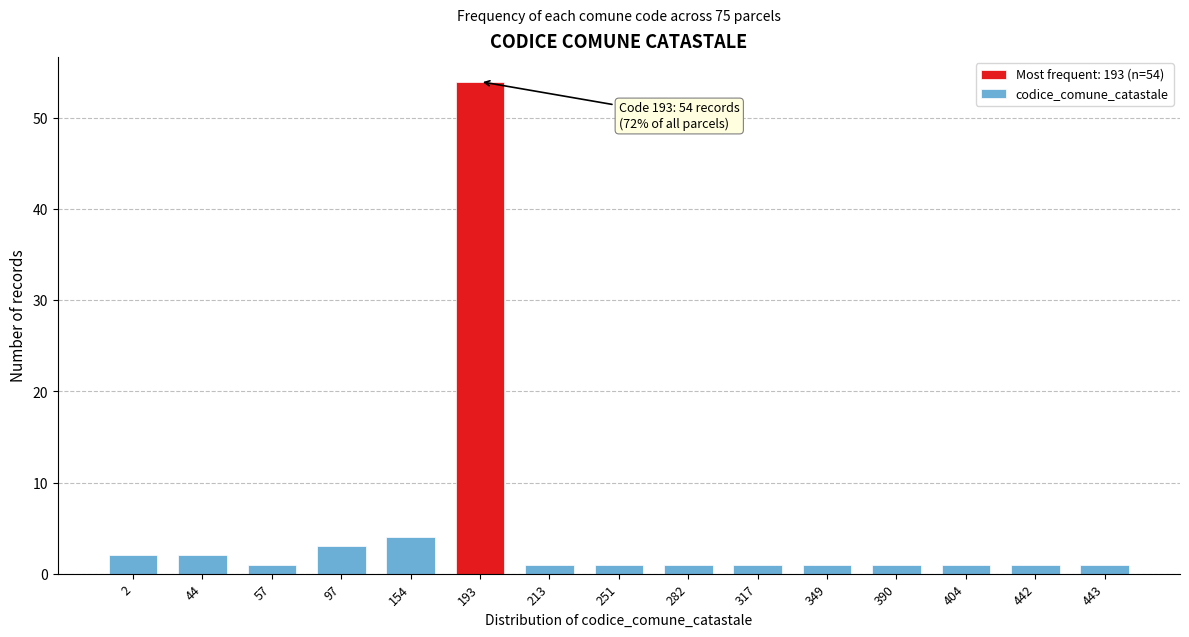

Reading left to right, transcribe all the data shown in this chart.

2	2	1	3	4	54	1	1	1	1	1	1	1	1	1